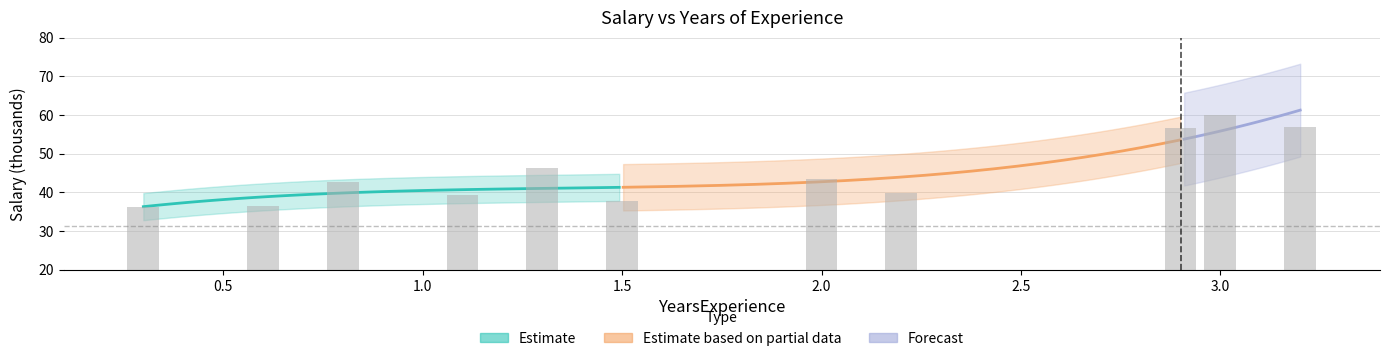

What is the ratio of the value at 3.0 to the value at 1.1?

1.5